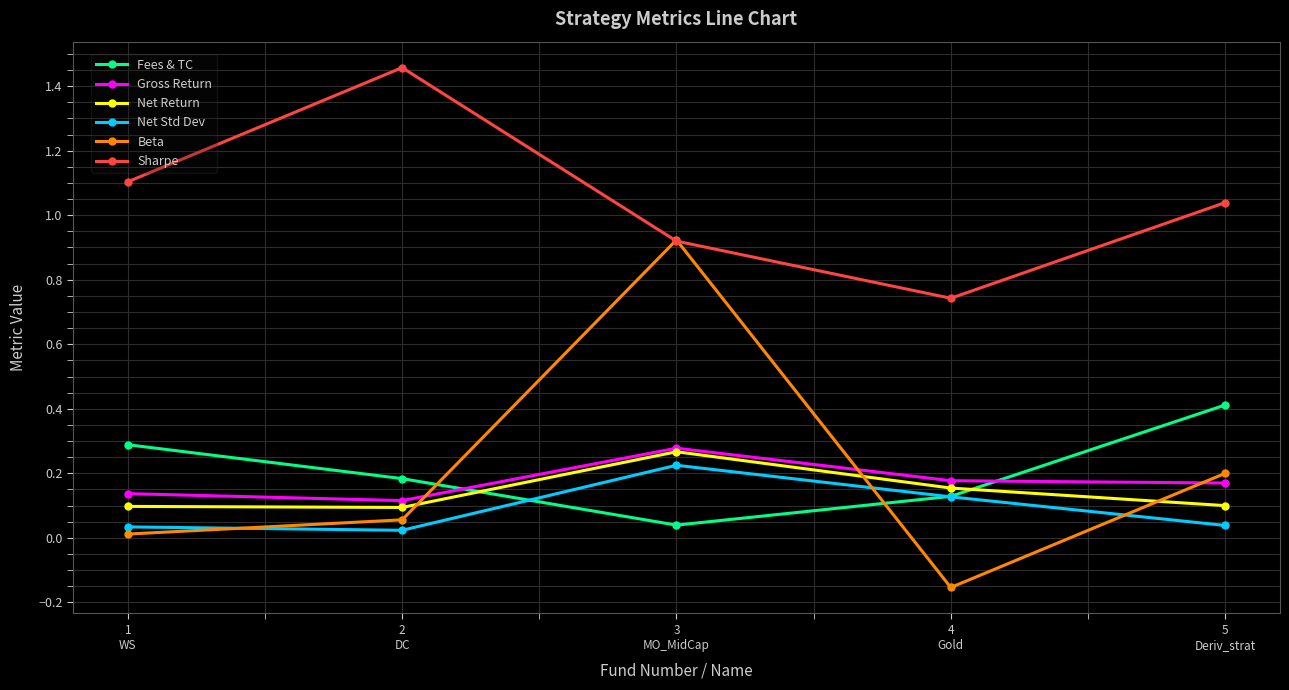

The value of Gross Return at 1
WS is 0.1. True or false?

True